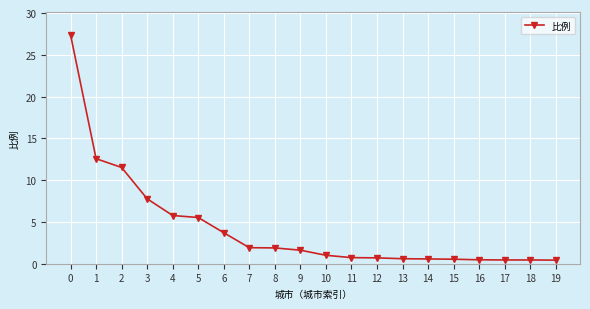

How many lines are shown in the chart?

1